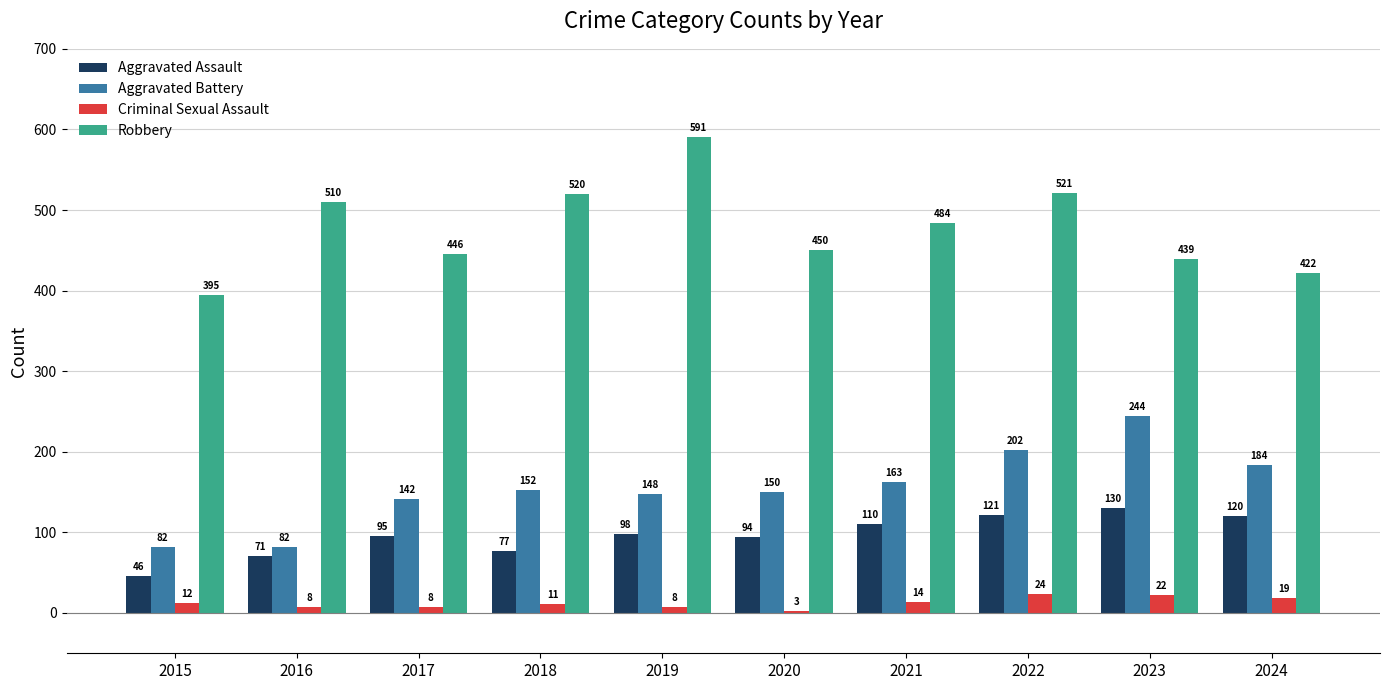

How many groups of bars are there?

10